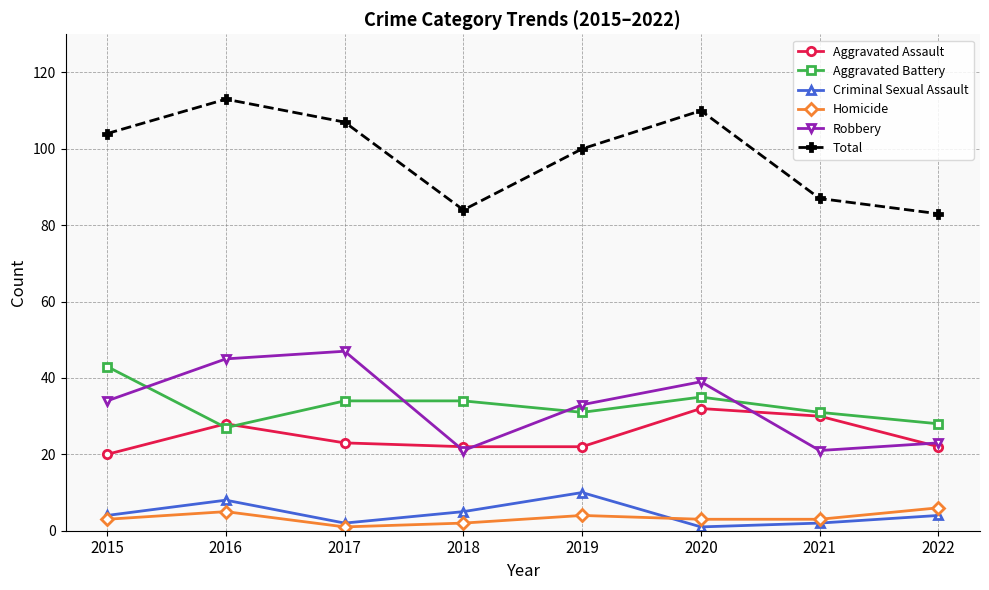

Reading left to right, list all the values displayed in this chart.

Aggravated Assault: 20	28	23	22	22	32	30	22
Aggravated Battery: 43	27	34	34	31	35	31	28
Criminal Sexual Assault: 4	8	2	5	10	1	2	4
Homicide: 3	5	1	2	4	3	3	6
Robbery: 34	45	47	21	33	39	21	23
Total: 104	113	107	84	100	110	87	83